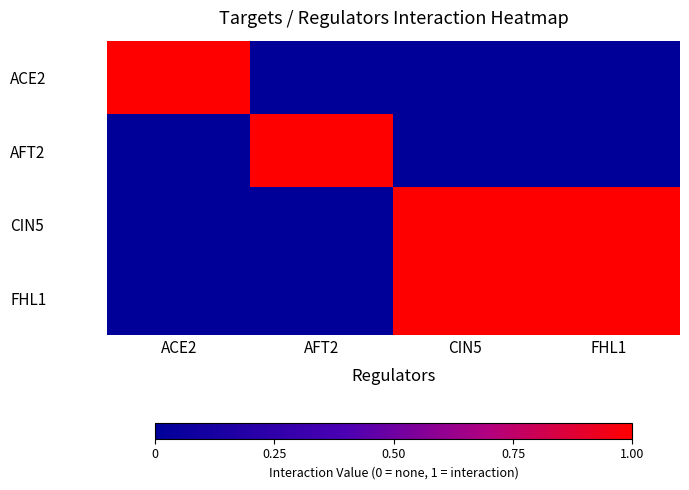

At FHL1, list the series in order from largest to smallest.

CIN5, FHL1, ACE2, AFT2